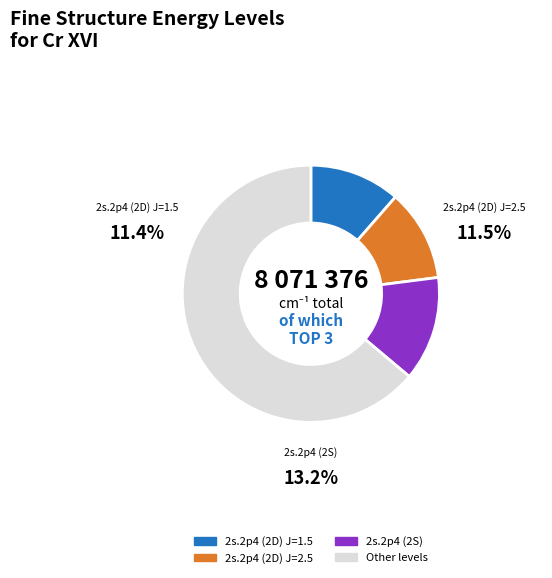

Is there a majority slice in this chart?

Yes